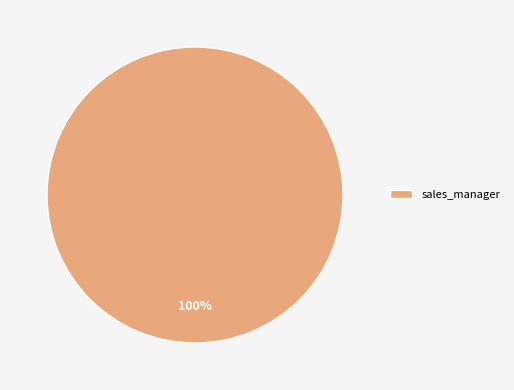

To the nearest percent, what portion does sales_manager represent?

100%